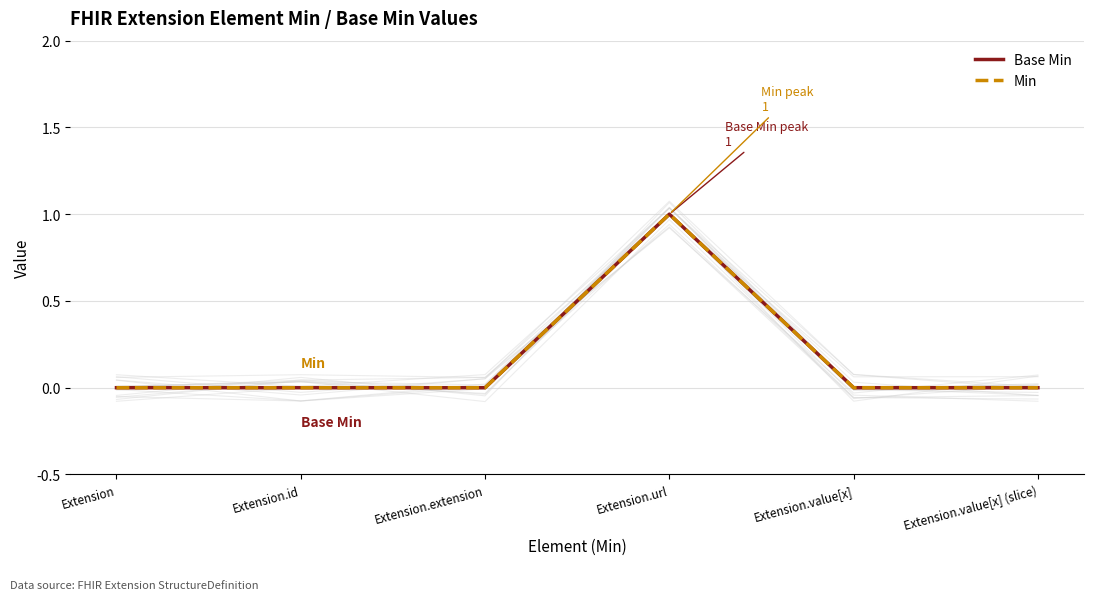

True or false: Min has a value of 0 at Extension.id.

True